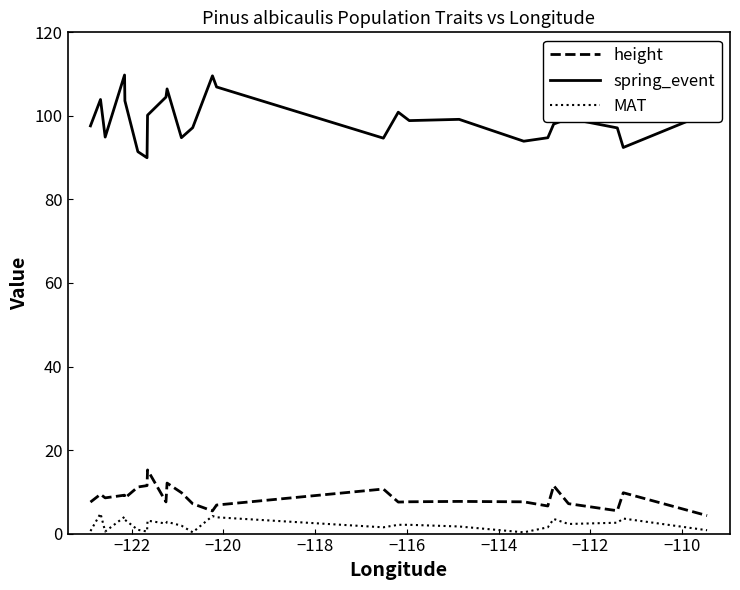

What is the difference between the maximum and minimum values in the spring_event series?

19.8